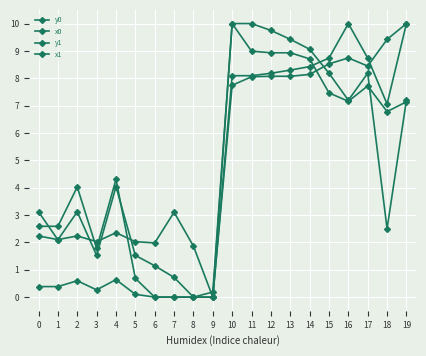

How many data points does each series have?

20